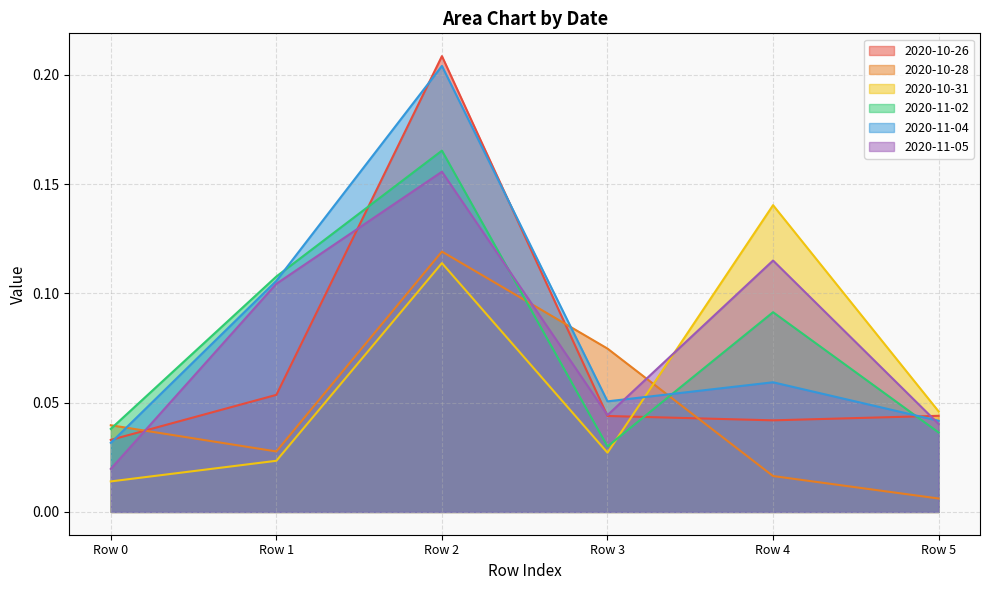

List the labels in order of 2020-10-28 value, largest first.

Row 2, Row 3, Row 0, Row 1, Row 4, Row 5